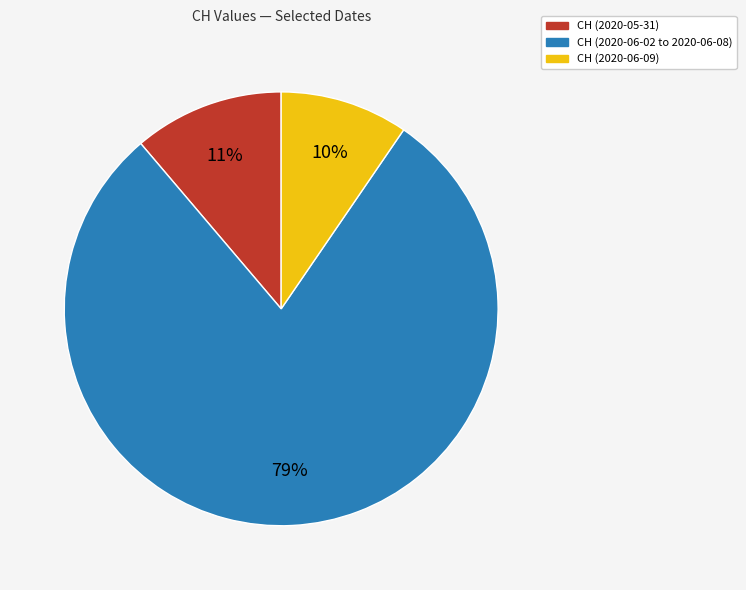

To the nearest percent, what is the average slice percentage?

33%